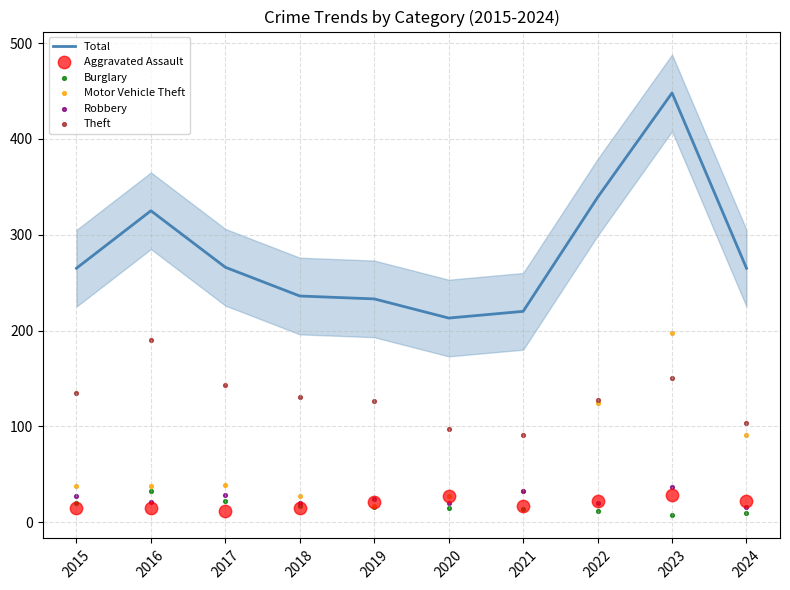

Is the value of Burglary at 2016 greater than the value of Aggravated Assault at 2021?

Yes